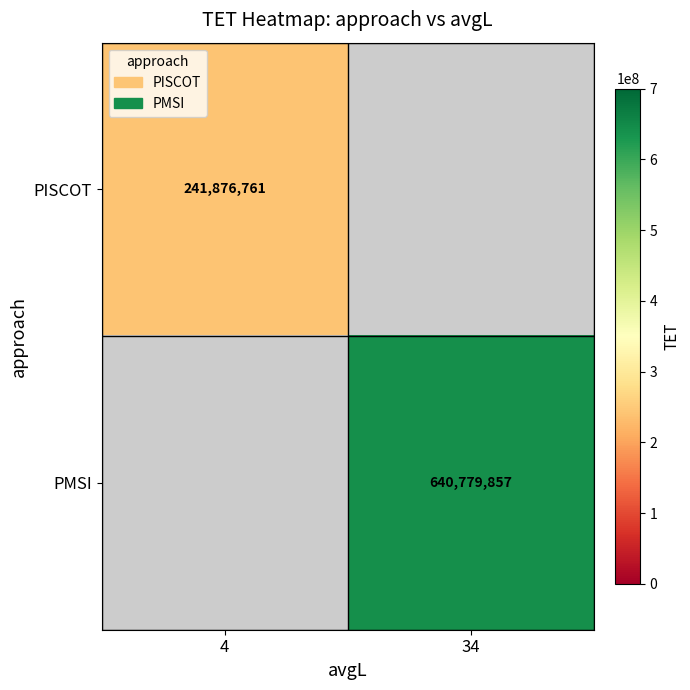

At how many categories does at least one series exceed 253358909?

1